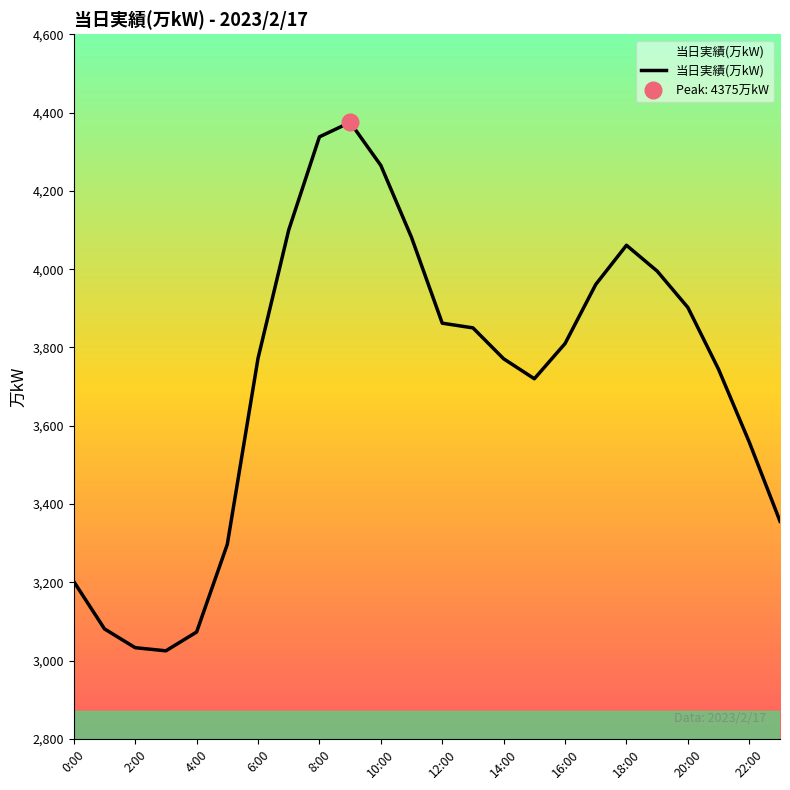

Between 23 and 13, which is larger?

13